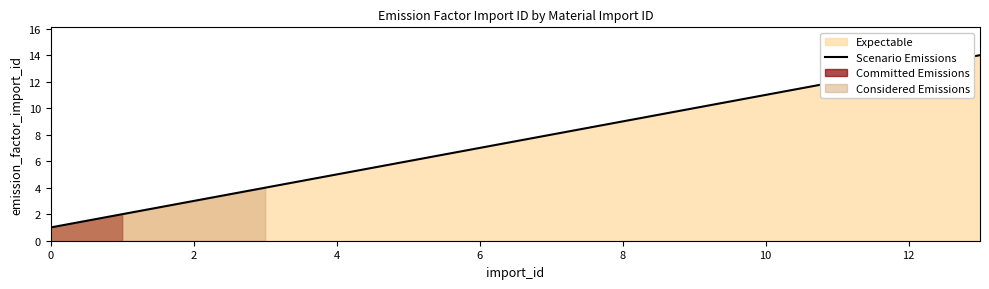

The Scenario Emissions series shows 5 at 4. True or false?

True